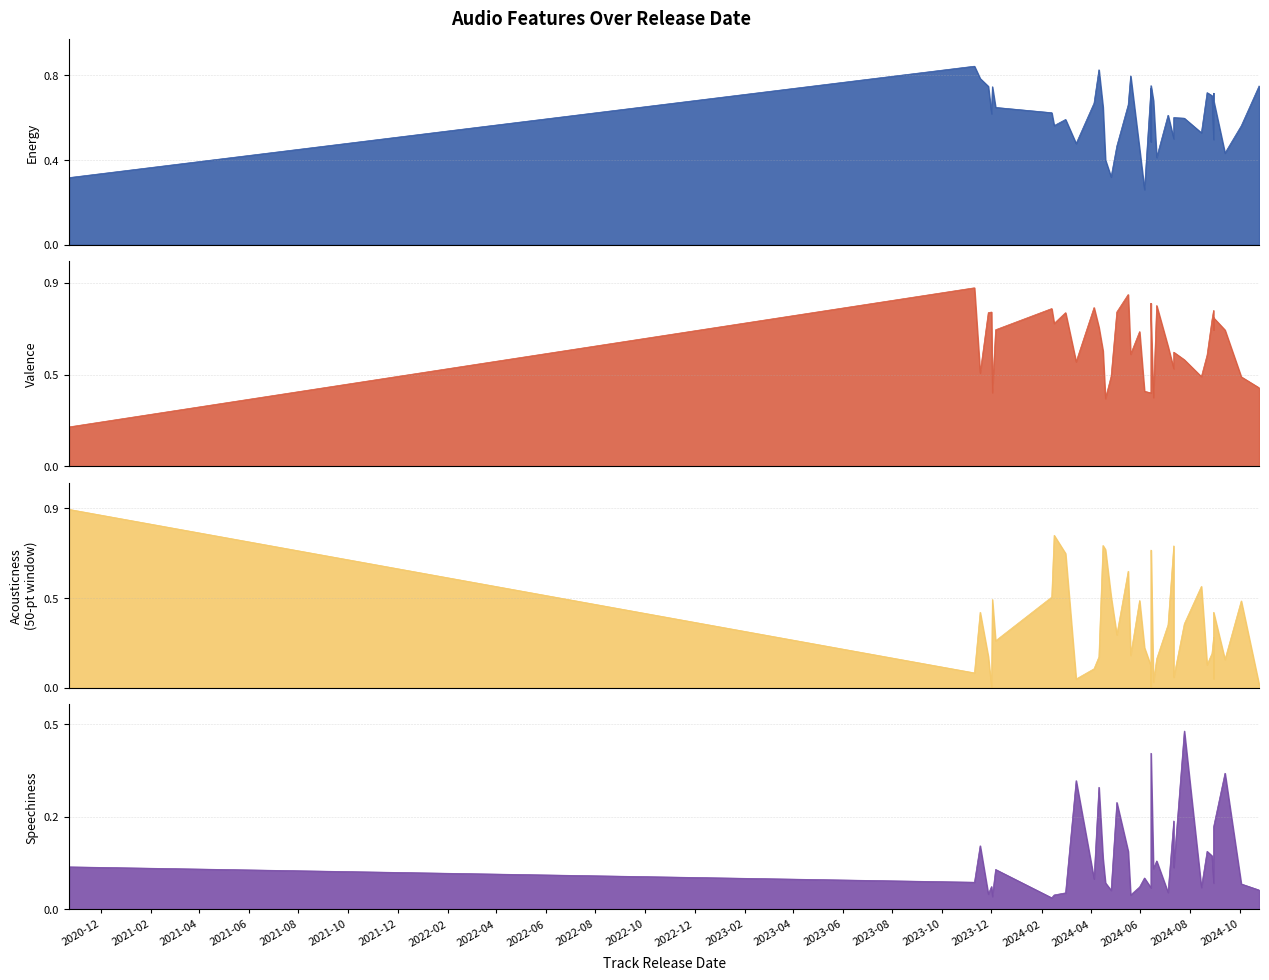

Between 2024-06-06 and 2023-11-10, which is larger?

2023-11-10